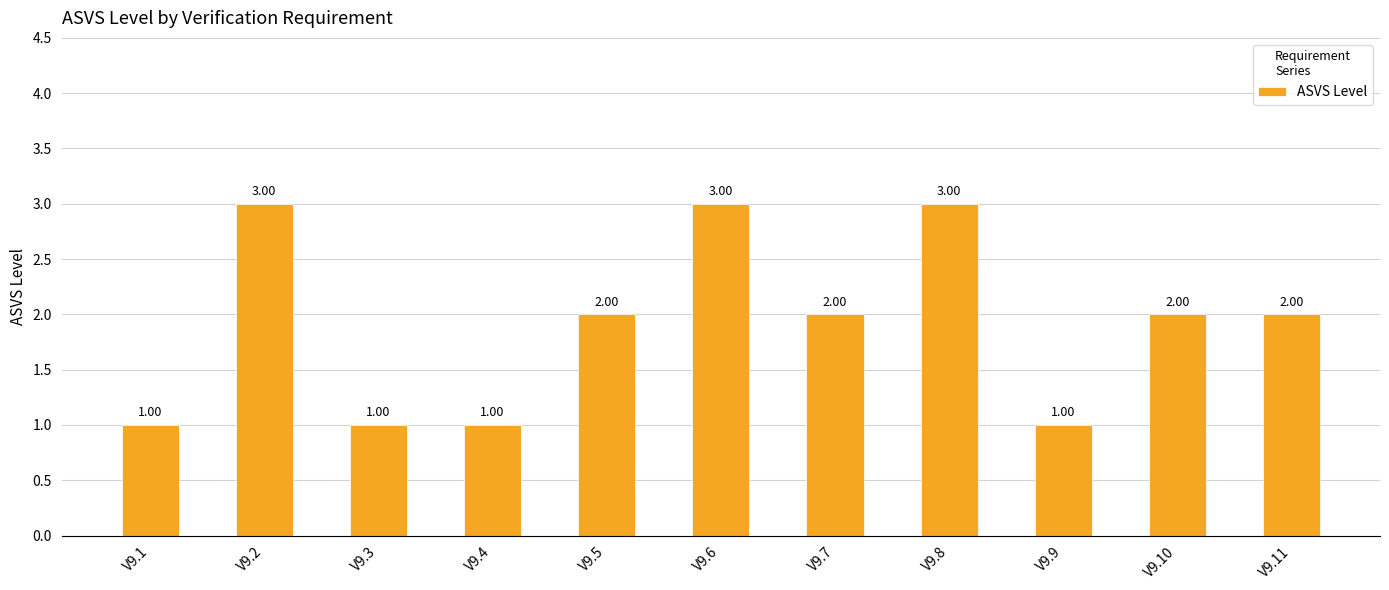

What is the difference between the maximum and minimum values?

2